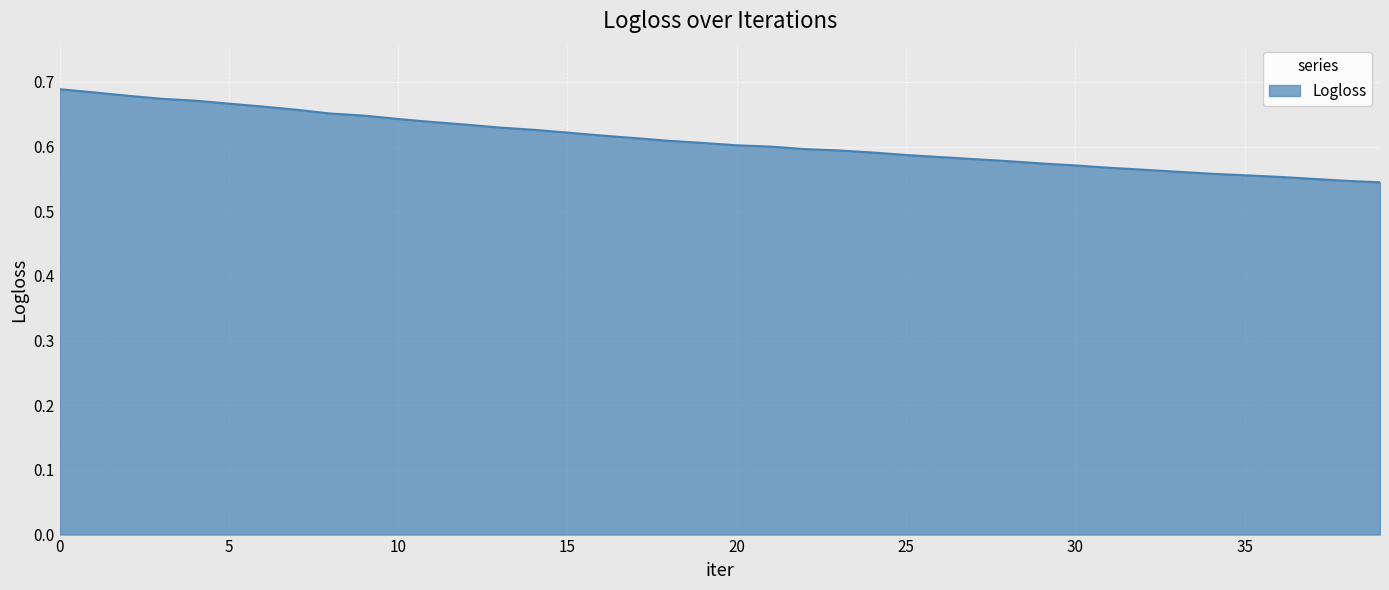

How many lines are shown in the chart?

1